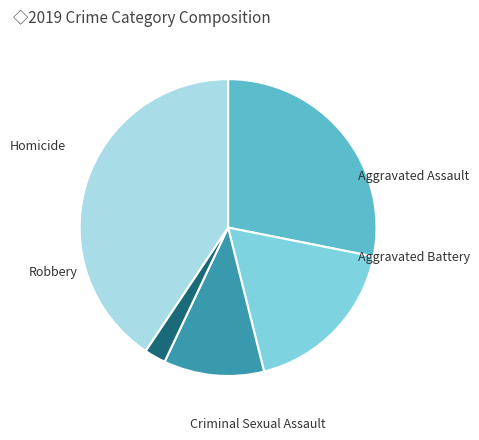

To the nearest percent, what is the average slice percentage?

20%